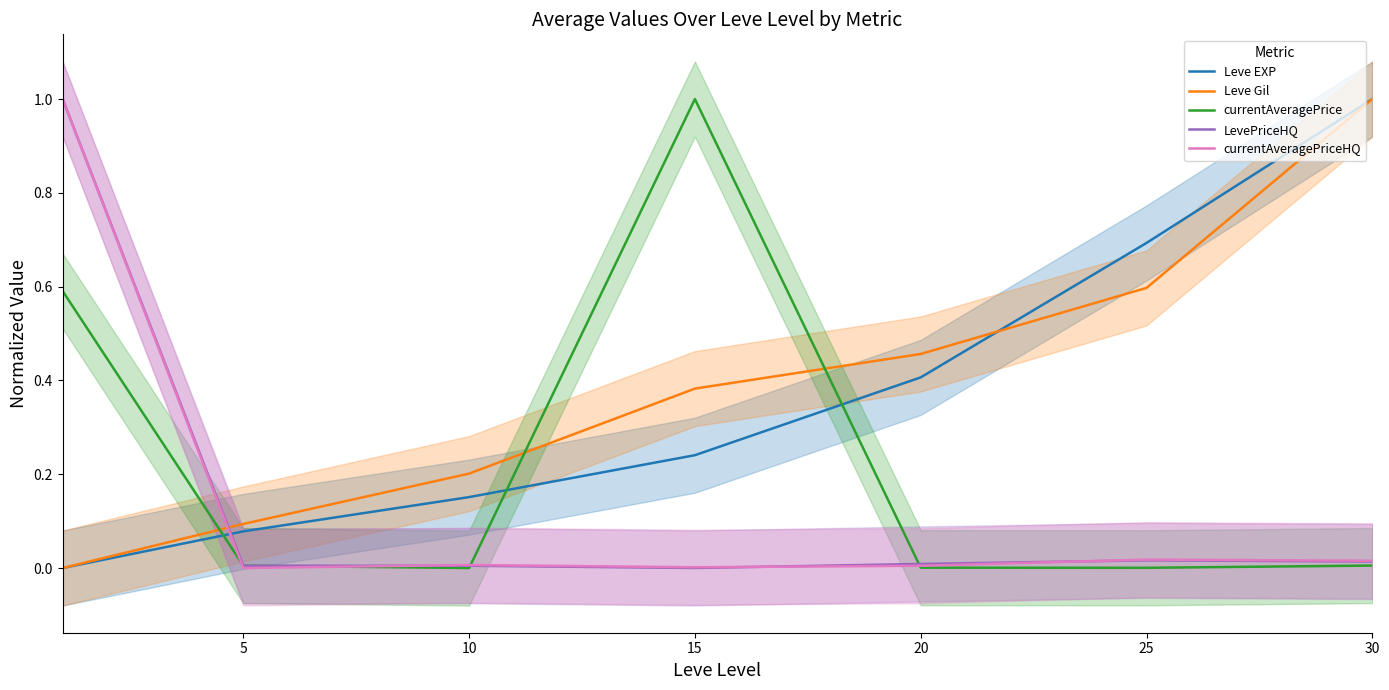

How many times do Leve EXP and currentAveragePriceHQ cross each other?

1